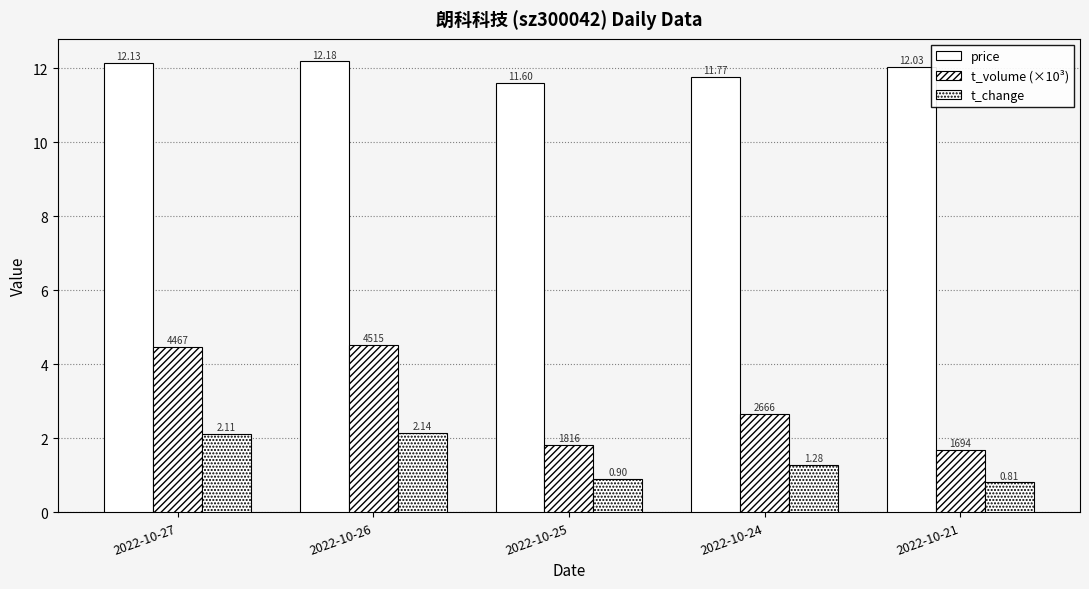

Reading right to left, what are all the values shown in this chart?

price: 2022-10-21=12.0	2022-10-24=11.8	2022-10-25=11.6	2022-10-26=12.2	2022-10-27=12.1
t_volume (×10³): 2022-10-21=1.7	2022-10-24=2.7	2022-10-25=1.8	2022-10-26=4.5	2022-10-27=4.5
t_change: 2022-10-21=0.8	2022-10-24=1.3	2022-10-25=0.9	2022-10-26=2.1	2022-10-27=2.1